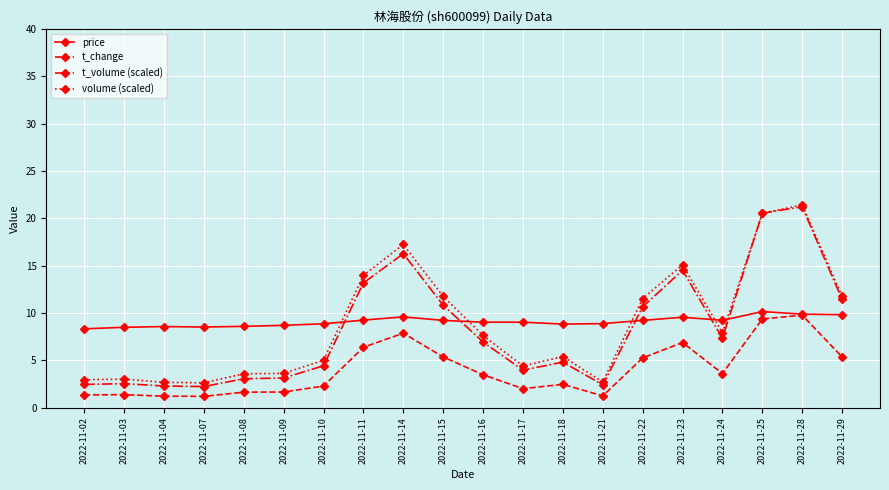

What is the value of the volume (scaled) point at the 18th from the left?

20.5